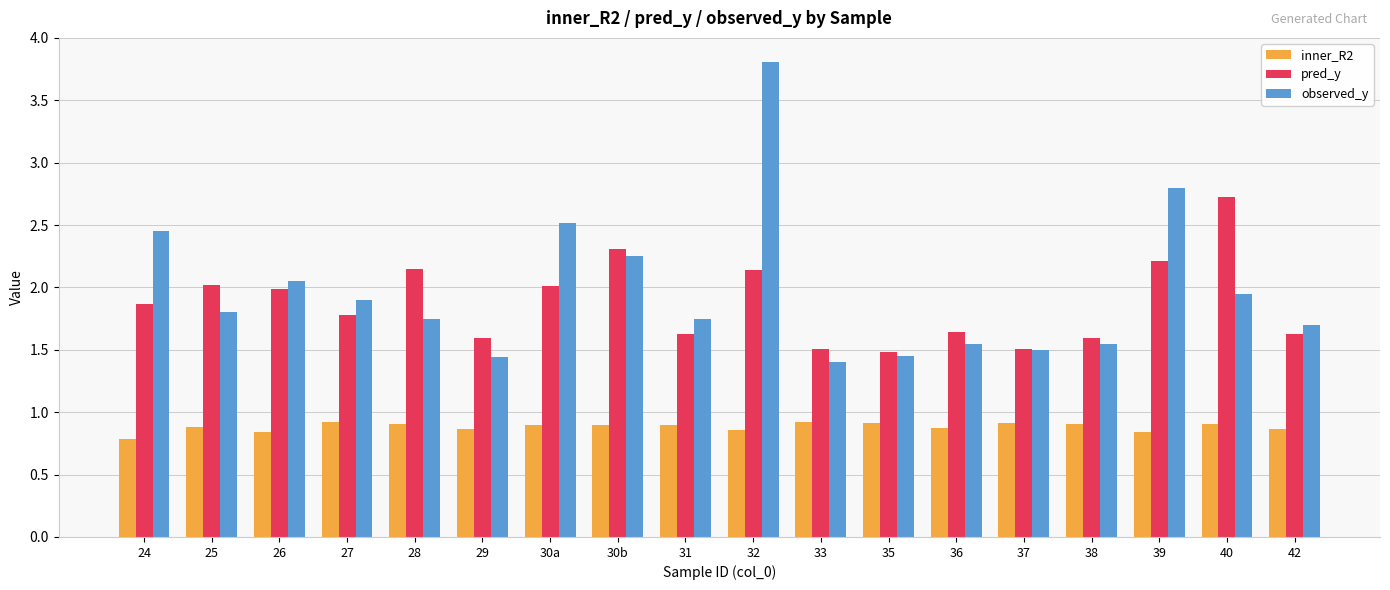

What is the difference between the maximum and minimum values in the pred_y series?

1.2